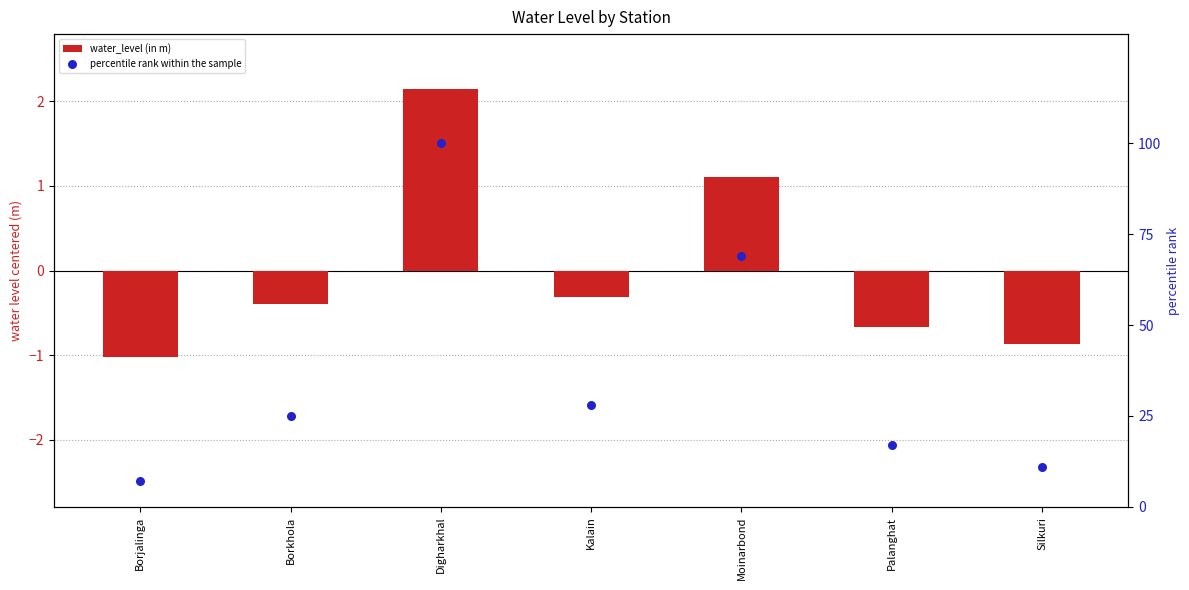

What are all the series names shown in the legend?

water_level (in m), percentile rank within the sample